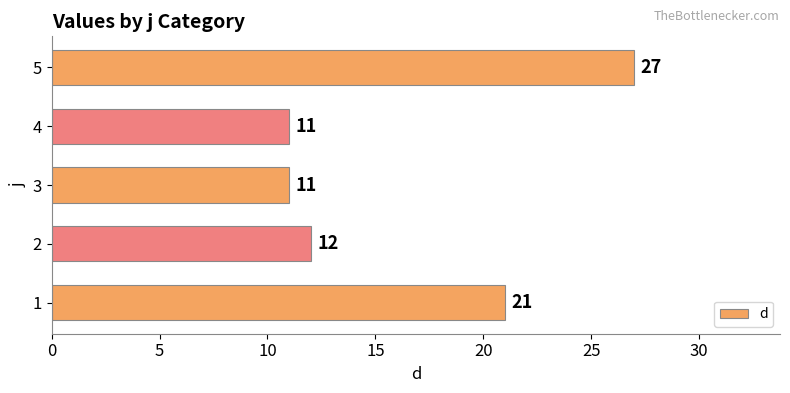

What is the change in value from 1 to 5?

+6